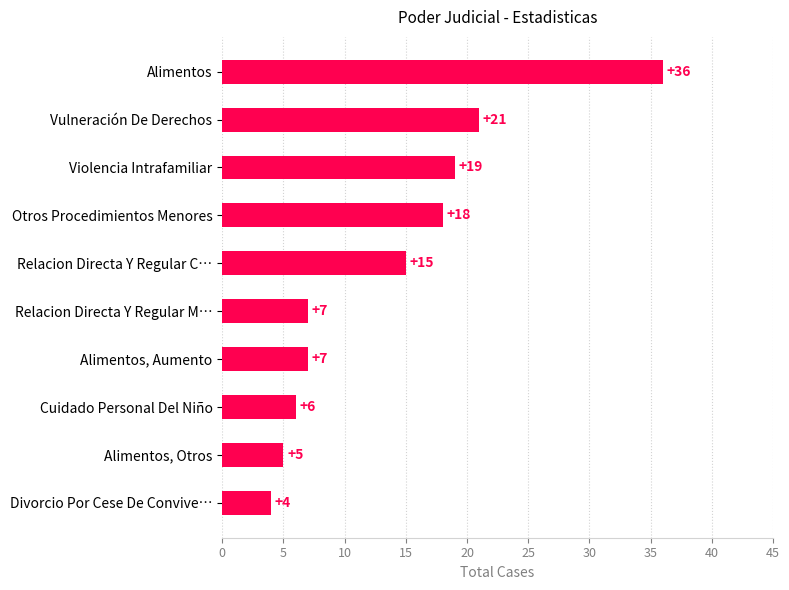

What is the difference between the maximum and minimum values?

32